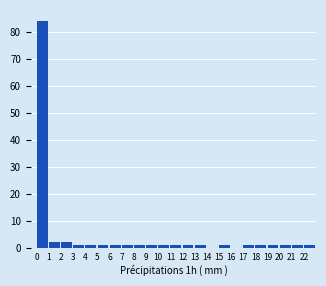

Which range on the x-axis has the tallest bar?

0 to 1